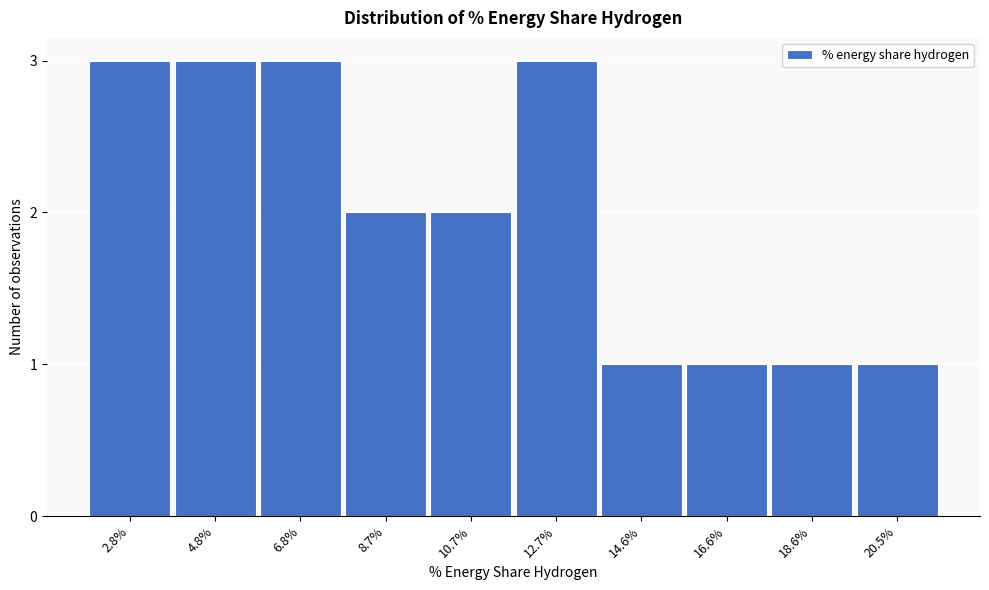

Reading right to left, extract all data points from this chart.

1	1	1	1	3	2	2	3	3	3